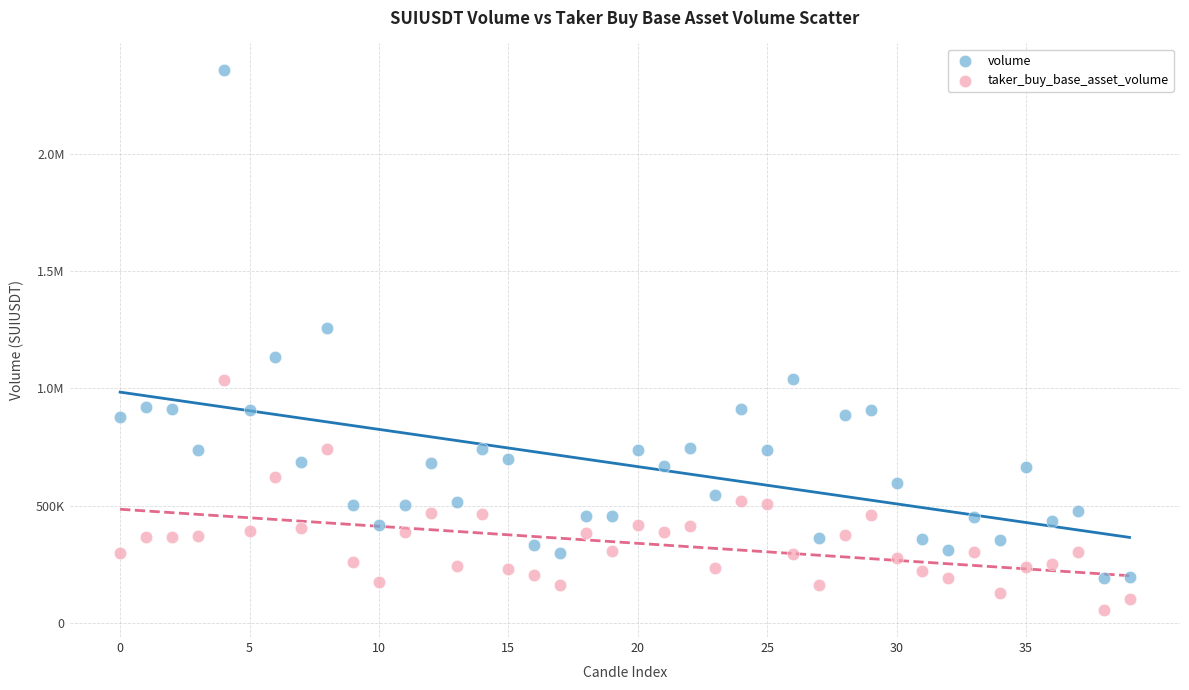

What are all the series names shown in the legend?

volume, taker_buy_base_asset_volume